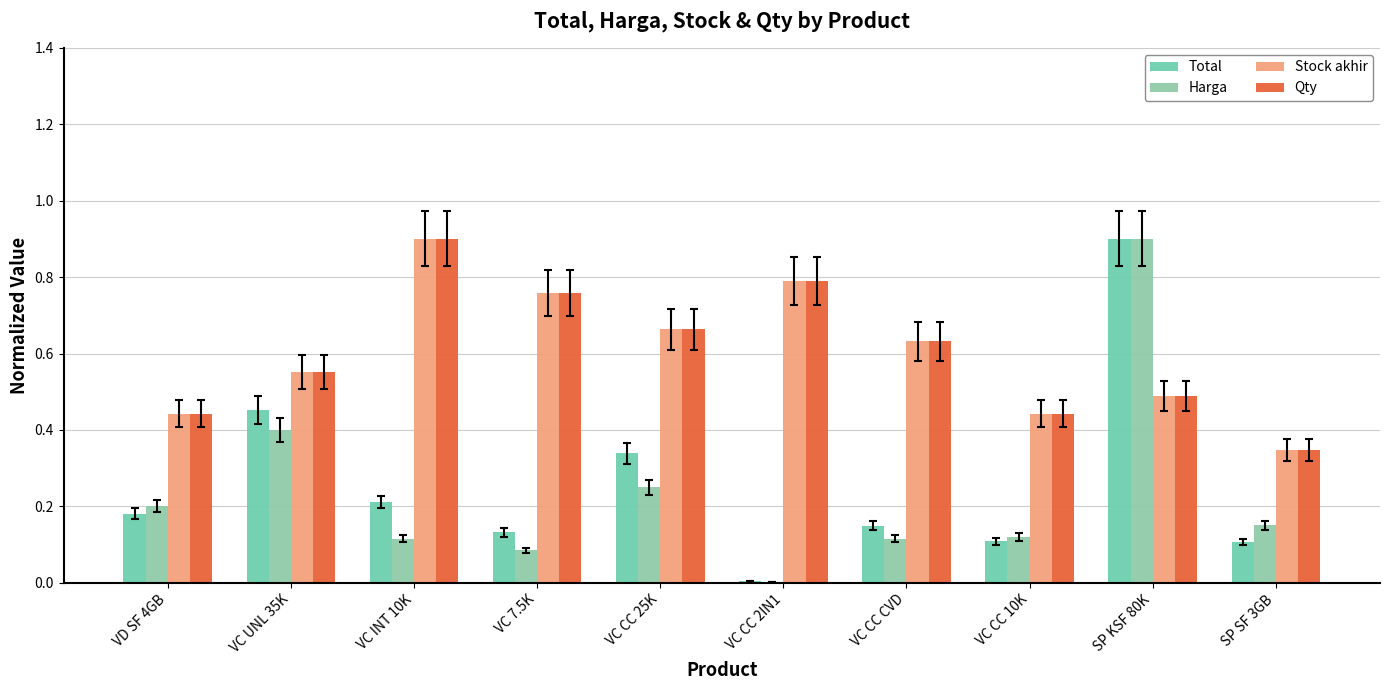

What is the label of the 7th bar from the left?

VC CC CVD